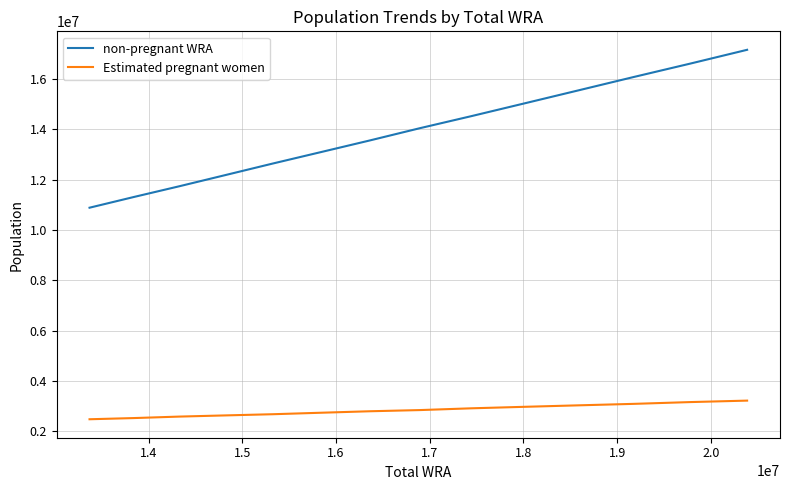

What is the maximum value for Estimated pregnant women?

3221588.9